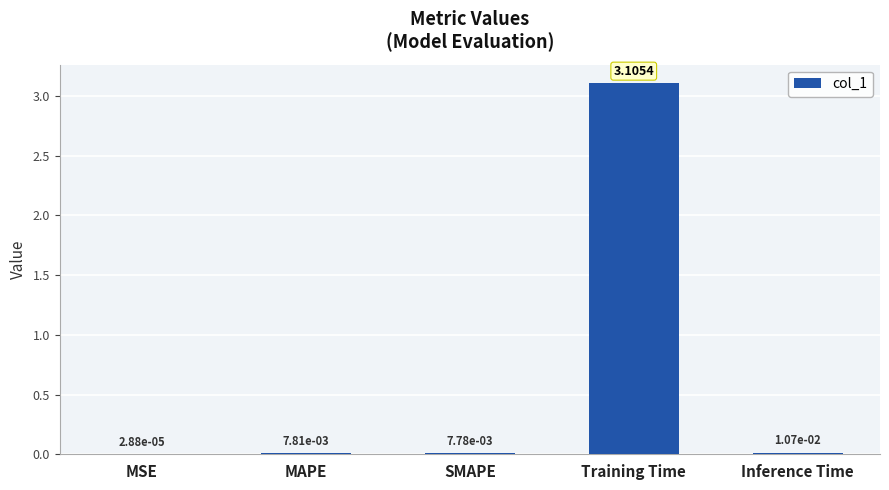

What is the average value?

0.6